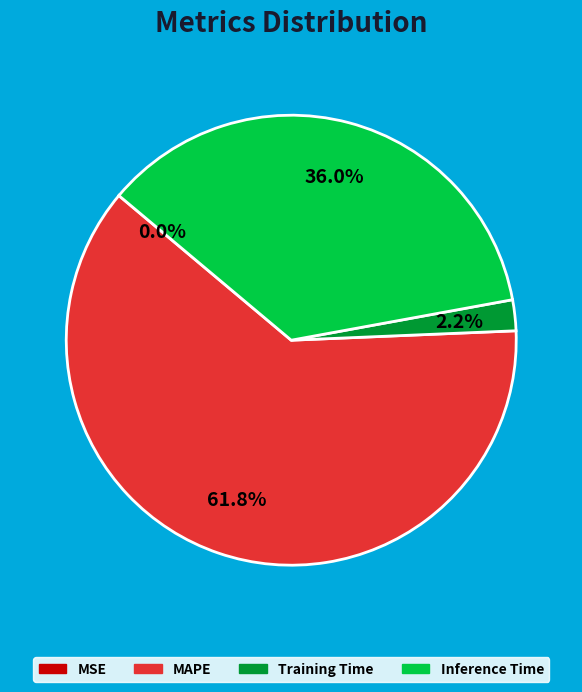

Is there a majority slice in this chart?

Yes